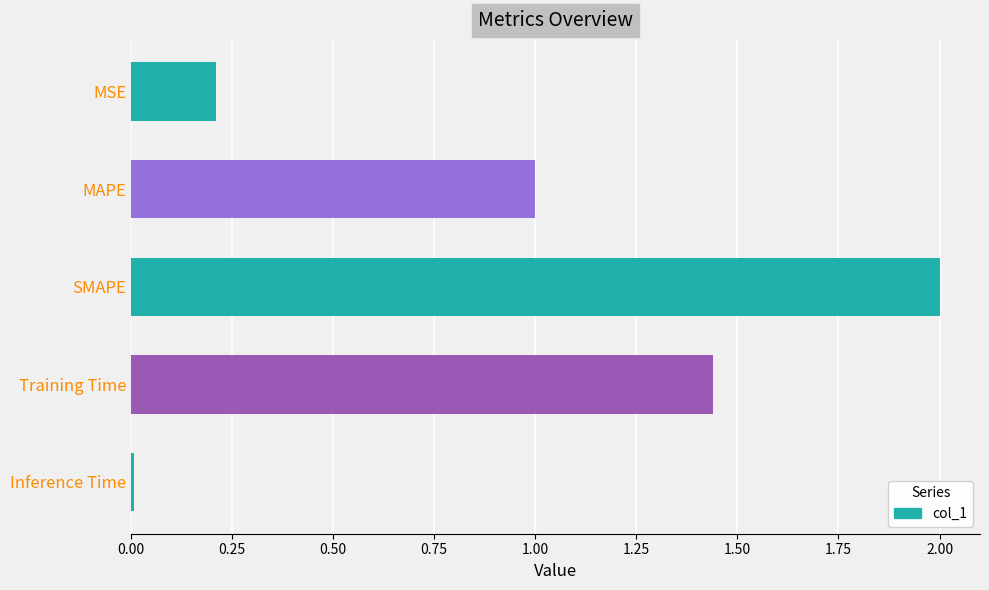

Which label corresponds to the smallest value in the chart?

Inference Time